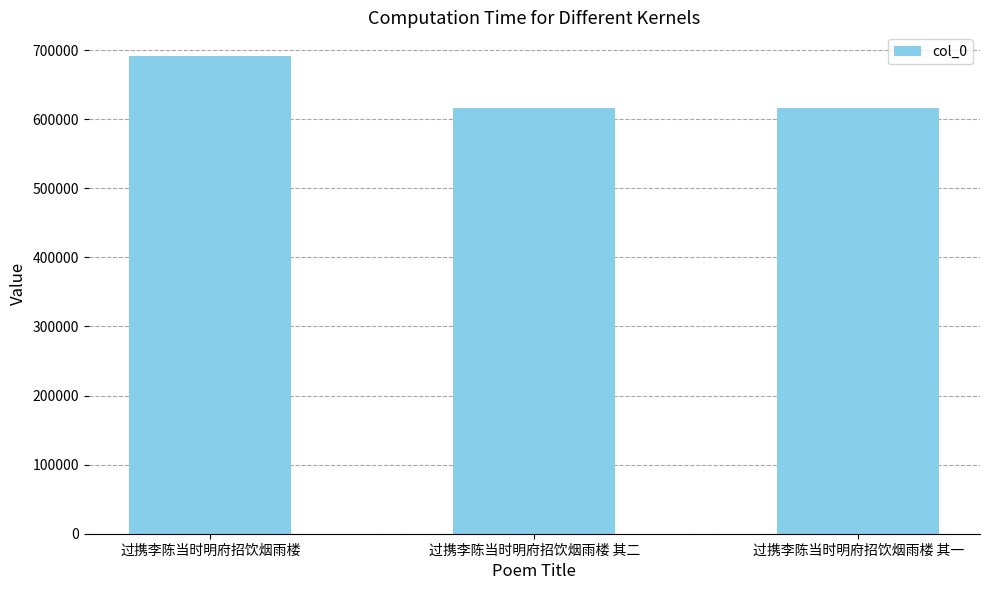

What is the change in value from 过携李陈当时明府招饮烟雨楼 to 过携李陈当时明府招饮烟雨楼 其二?

-75567